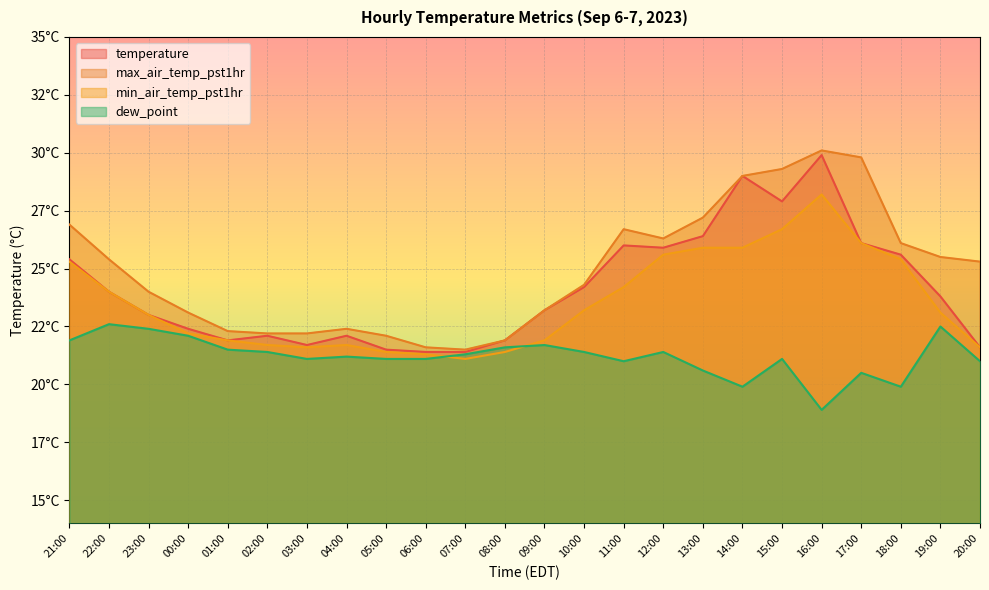

What is the total value across all series at 12:00?

99.2